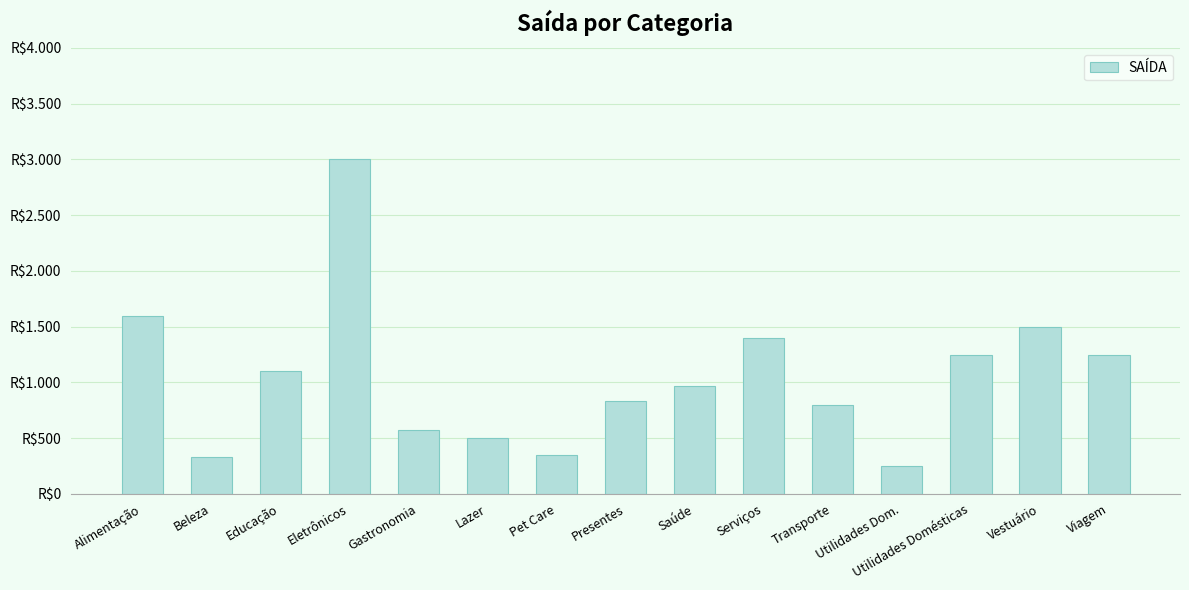

True or false: the data shows 800 at Transporte.

True